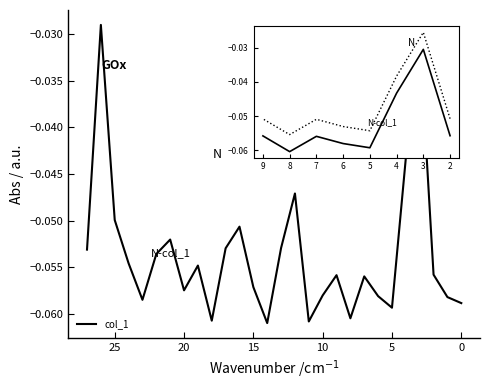

What is the sum of all values?

-1.5